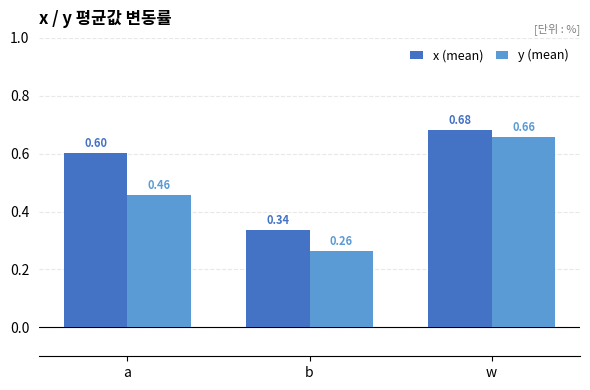

What is the difference between the maximum and second lowest values in the y (mean) series?

0.2